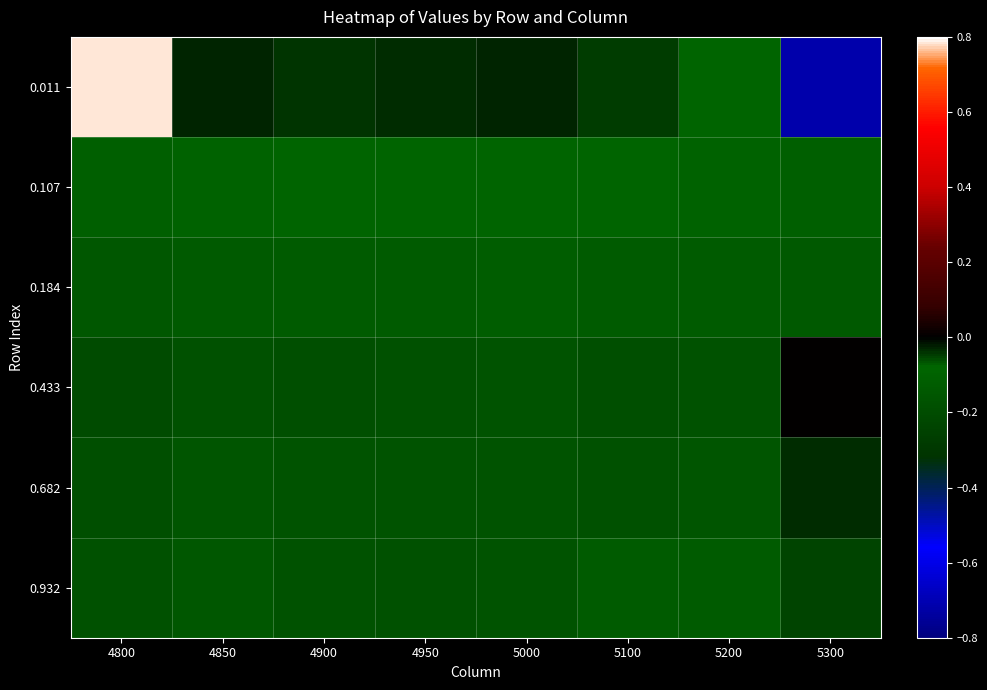

At which category is the sum across all series the highest?

4800